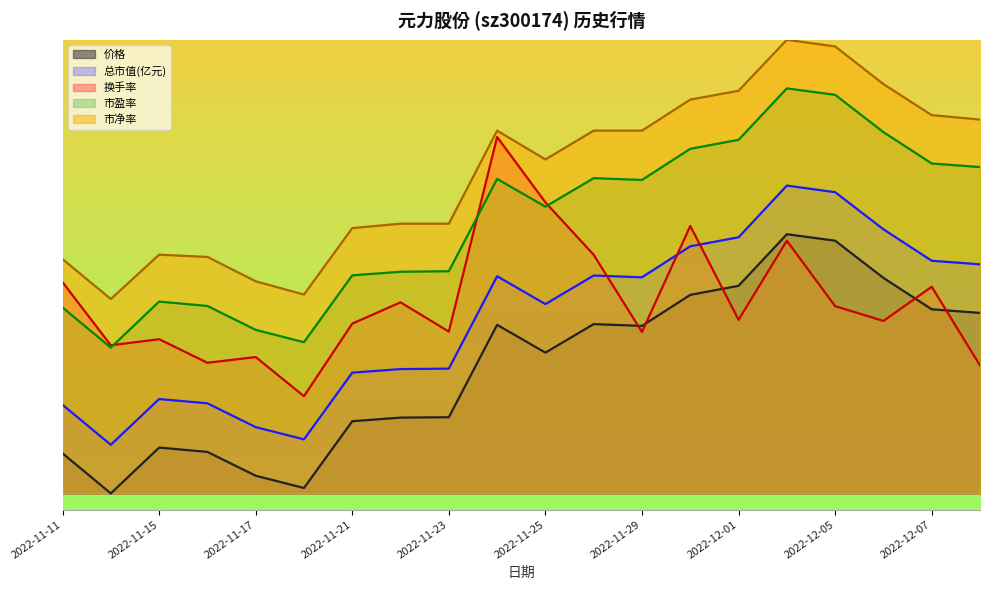

The 换手率 series shows 4.0 at 2022-11-16. True or false?

True